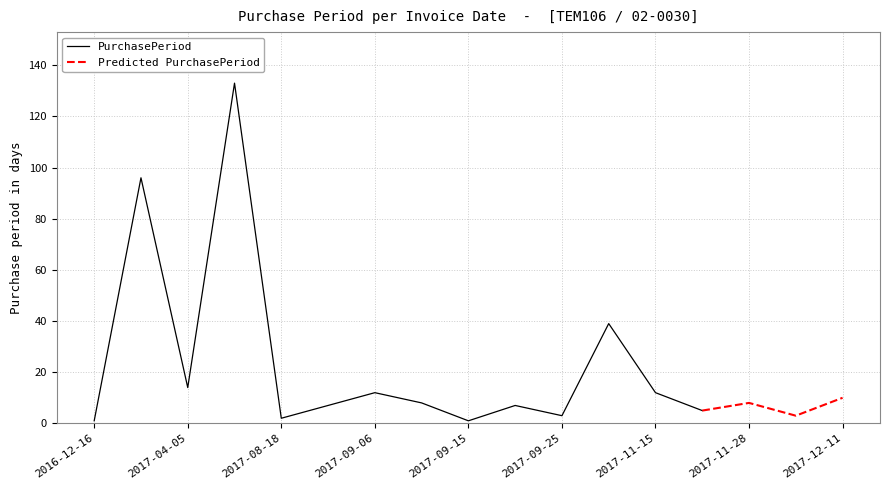

True or false: the data shows 11 at 2017-09-22.

False